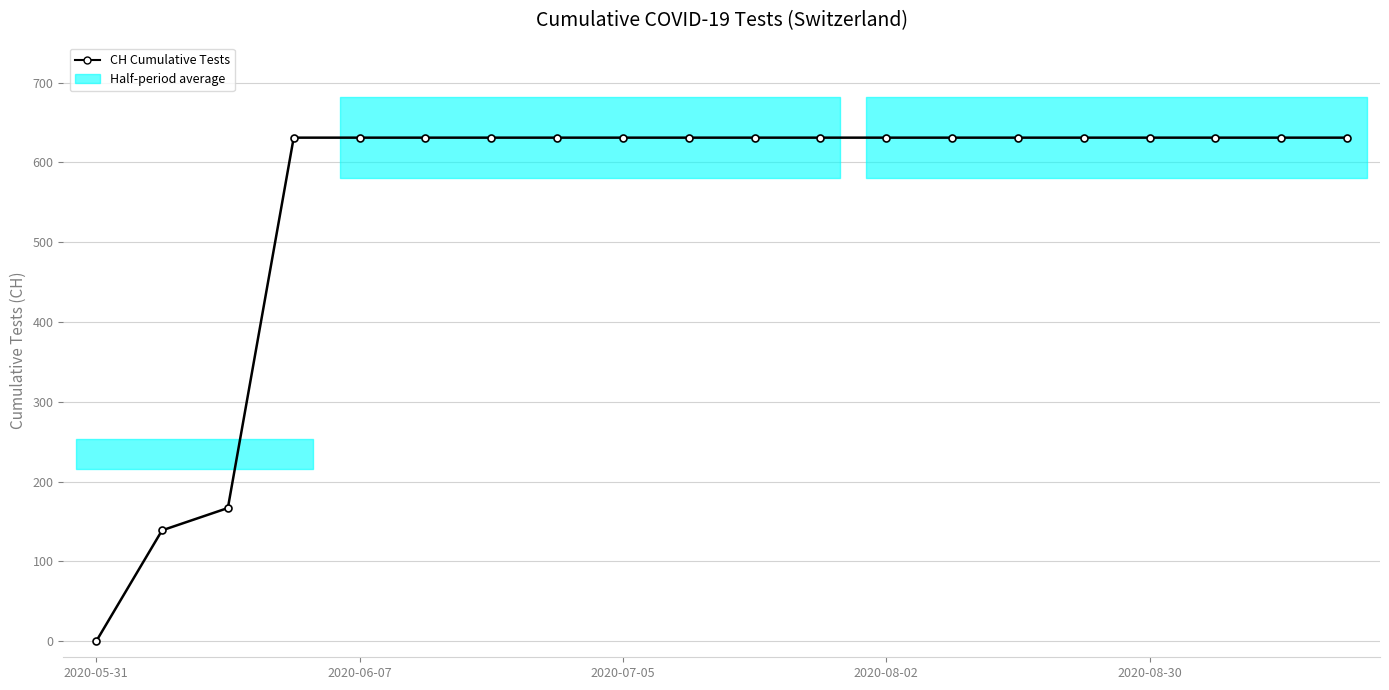

What is the maximum value shown in the chart?

631